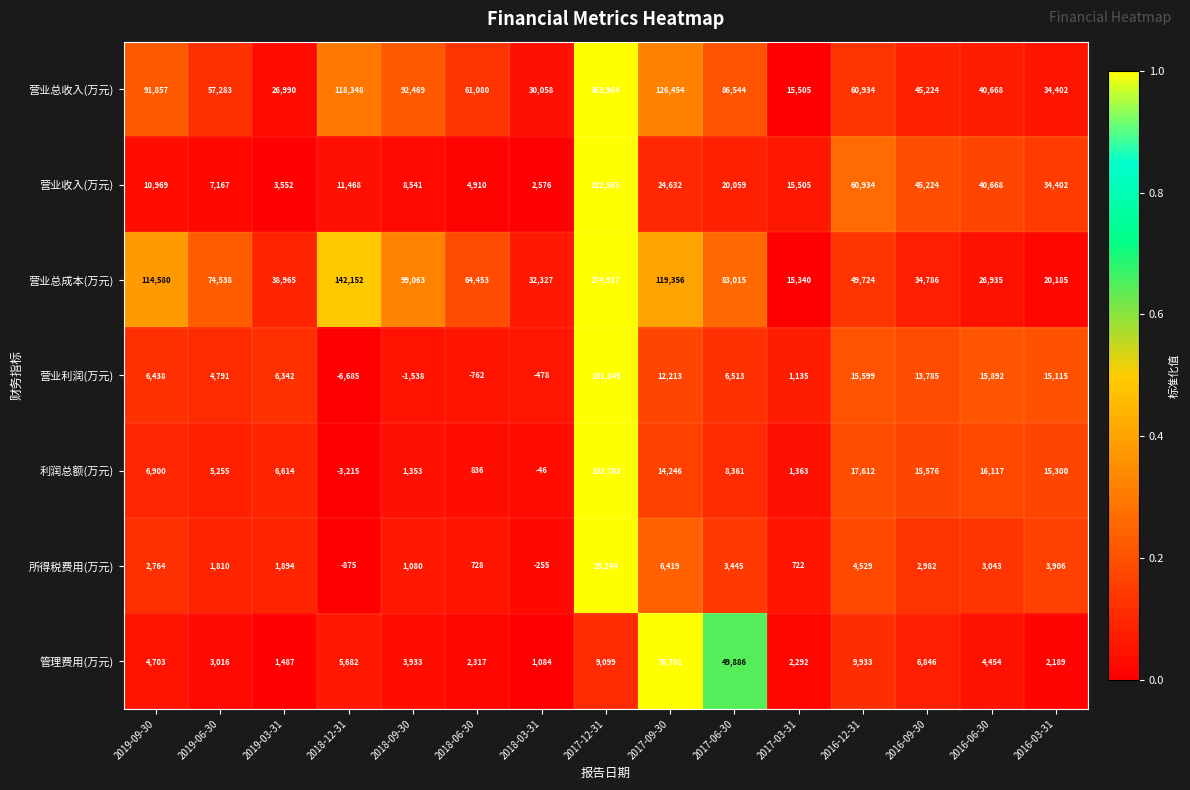

The value of 利润总额(万元) at 2016-06-30 is 16117. True or false?

True